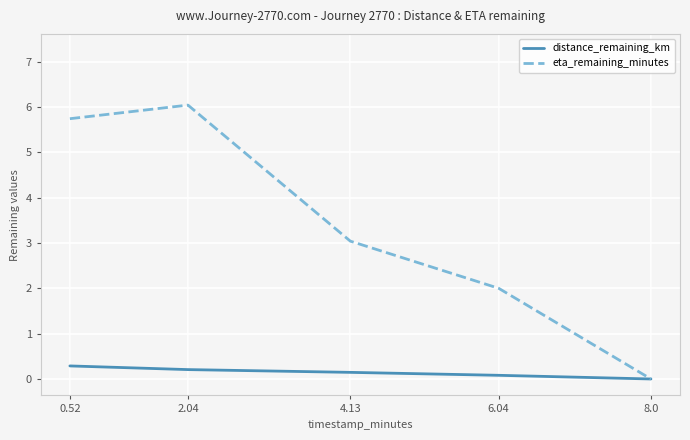

Reading right to left, what are all the values shown in this chart?

distance_remaining_km: 0.0	0.1	0.1	0.2	0.3
eta_remaining_minutes: 0.0	2.0	3.0	6.0	5.7